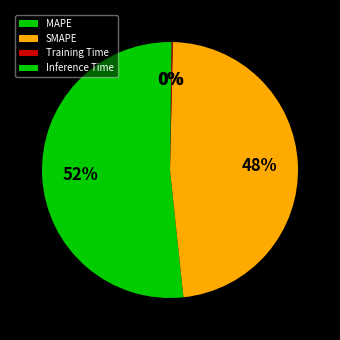

The MAPE slice represents 52% of the pie. True or false?

True